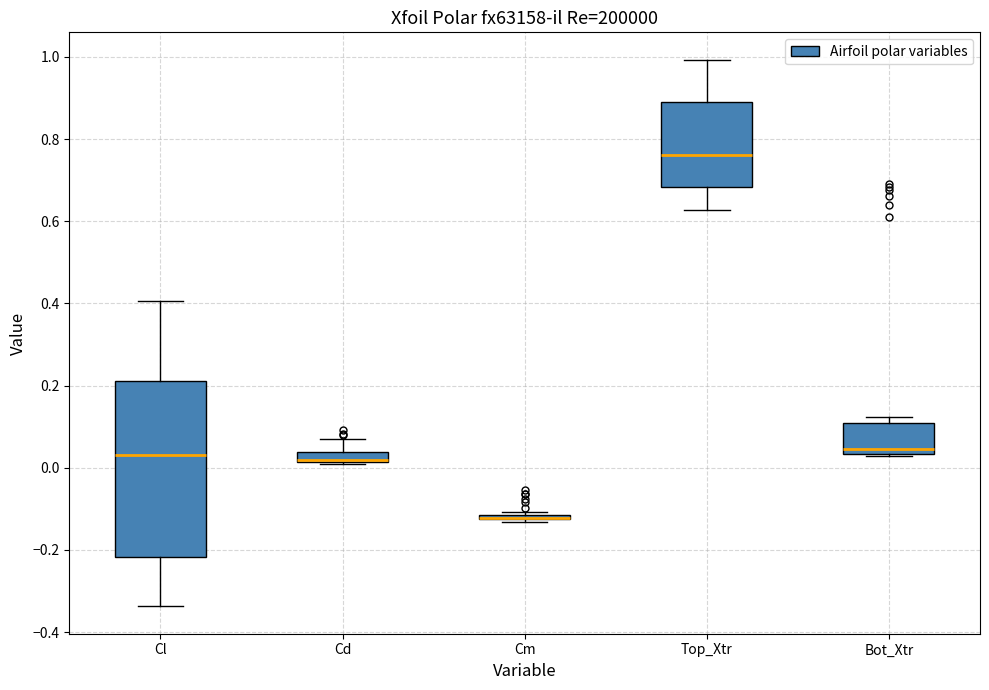

Comparing the boxes themselves (not the whiskers), which one is the tallest?

Cl